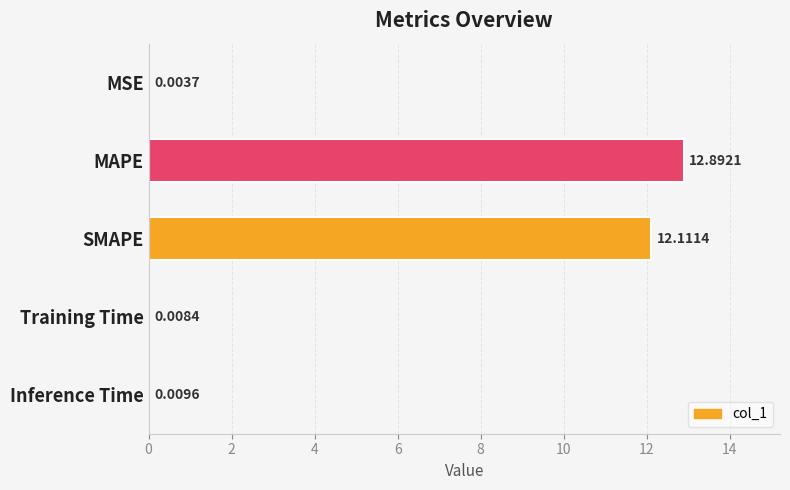

Where is the data nearest to the value 6?

Inference Time